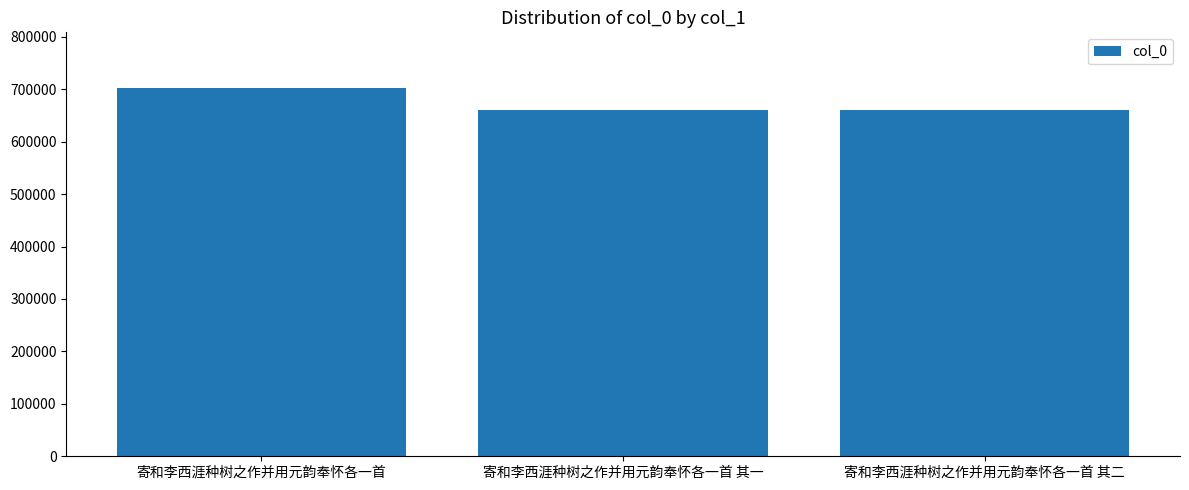

Where is the data nearest to the value 681647?

寄和李西涯种树之作并用元韵奉怀各一首 其二